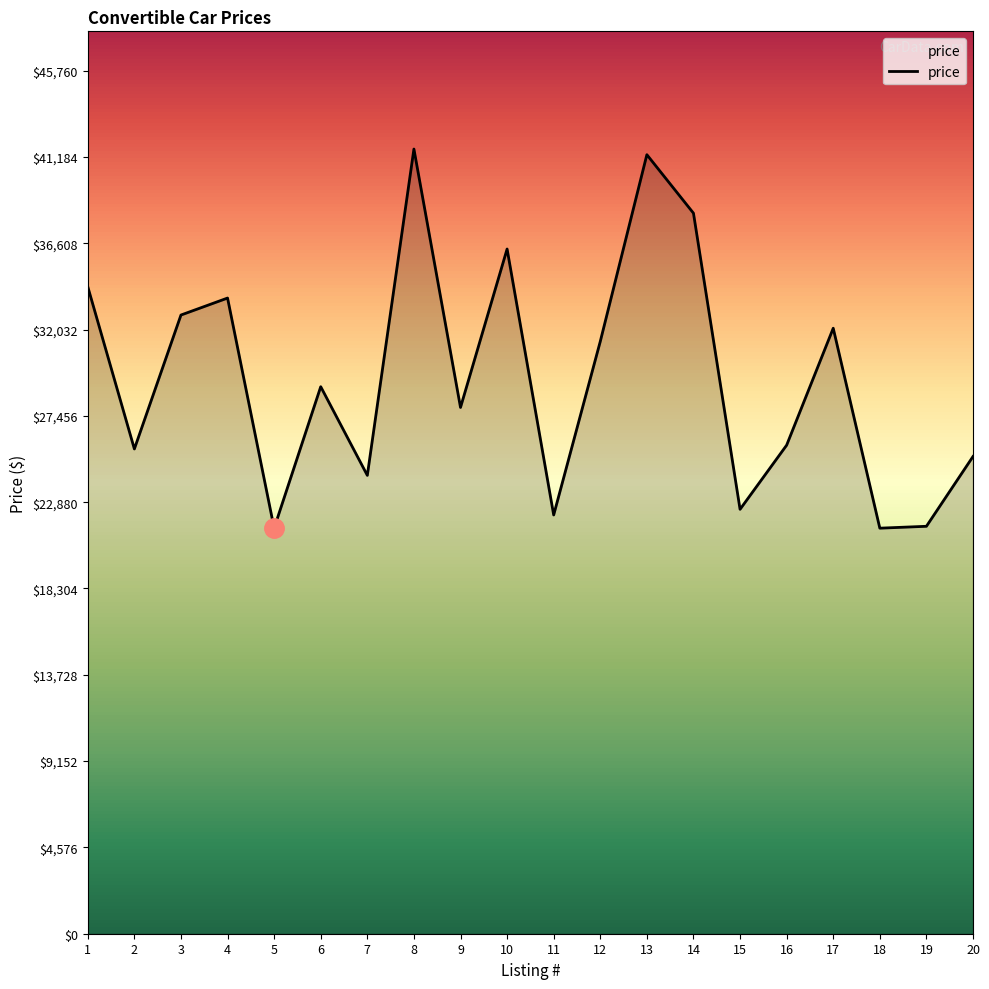

What is the minimum value shown in the chart?

21500